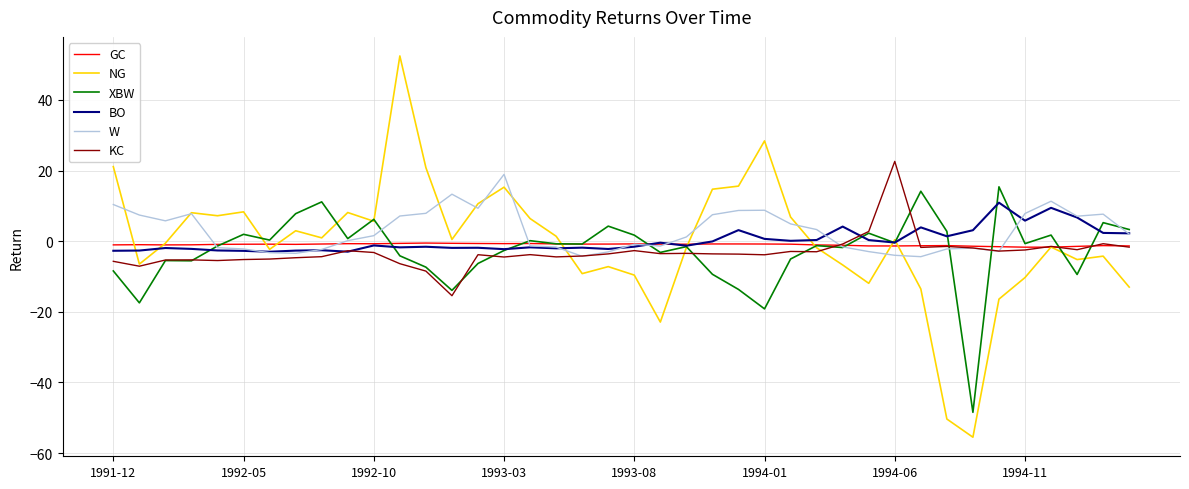

At how many categories does at least one series exceed 9?

14